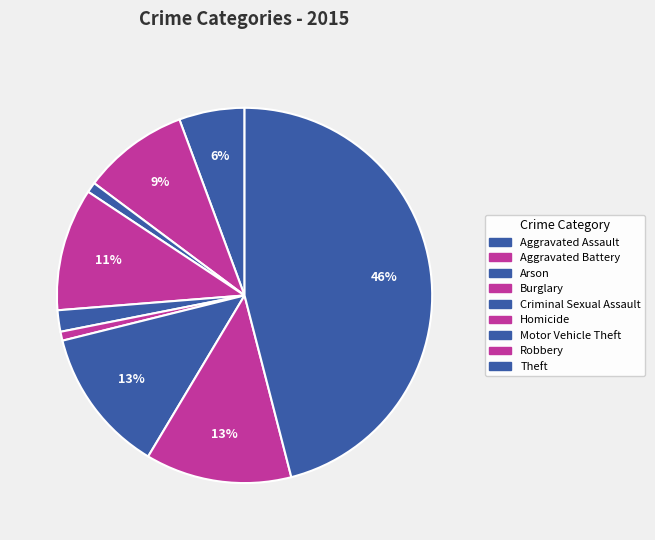

What percentage is the Criminal Sexual Assault slice, to the nearest percent?

2%